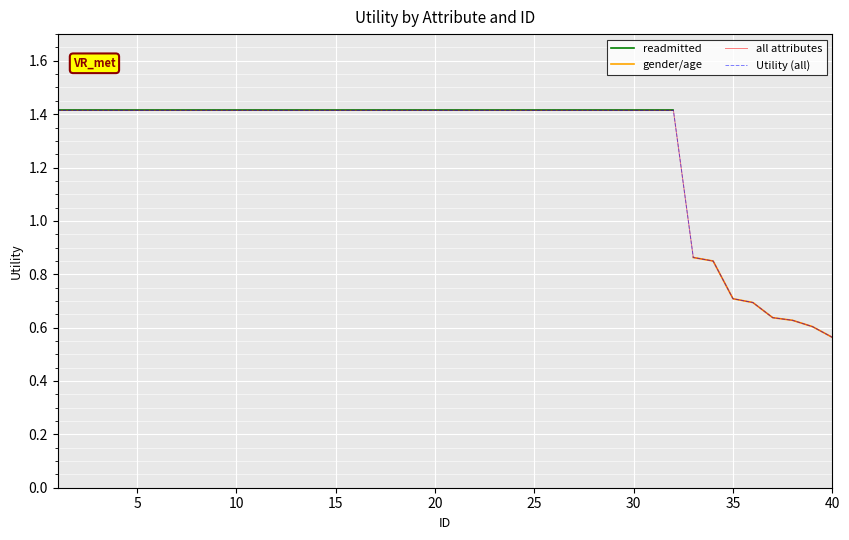

True or false: gender/age has more than 2 points higher than both neighbors.

False